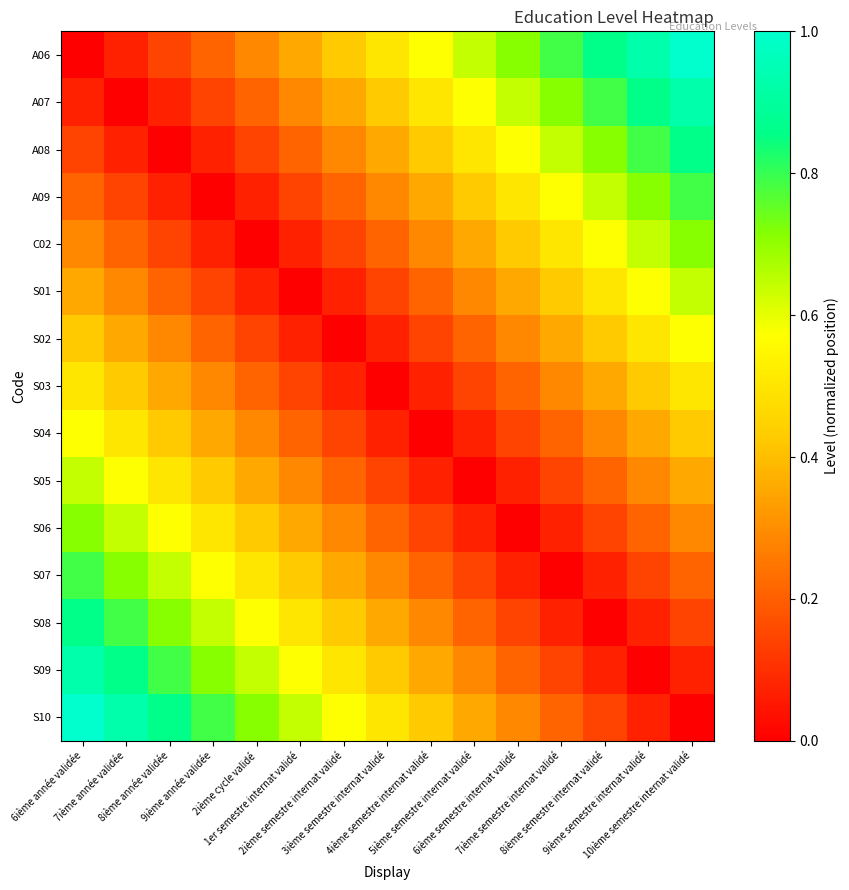

Reading right to left, what are all the values shown in this chart?

A06: 10ième semestre internat validé=1.0	9ième semestre internat validé=0.9	8ième semestre internat validé=0.9	7ième semestre internat validé=0.8	6ième semestre internat validé=0.7	5ième semestre internat validé=0.6	4ième semestre internat validé=0.6	3ième semestre internat validé=0.5	2ième semestre internat validé=0.4	1er semestre internat validé=0.4	2ième cycle validé=0.3	9ième année validée=0.2	8ième année validée=0.1	7ième année validée=0.1	6ième année validée=0.0
A07: 10ième semestre internat validé=0.9	9ième semestre internat validé=0.9	8ième semestre internat validé=0.8	7ième semestre internat validé=0.7	6ième semestre internat validé=0.6	5ième semestre internat validé=0.6	4ième semestre internat validé=0.5	3ième semestre internat validé=0.4	2ième semestre internat validé=0.4	1er semestre internat validé=0.3	2ième cycle validé=0.2	9ième année validée=0.1	8ième année validée=0.1	7ième année validée=0.0	6ième année validée=0.1
A08: 10ième semestre internat validé=0.9	9ième semestre internat validé=0.8	8ième semestre internat validé=0.7	7ième semestre internat validé=0.6	6ième semestre internat validé=0.6	5ième semestre internat validé=0.5	4ième semestre internat validé=0.4	3ième semestre internat validé=0.4	2ième semestre internat validé=0.3	1er semestre internat validé=0.2	2ième cycle validé=0.1	9ième année validée=0.1	8ième année validée=0.0	7ième année validée=0.1	6ième année validée=0.1
A09: 10ième semestre internat validé=0.8	9ième semestre internat validé=0.7	8ième semestre internat validé=0.6	7ième semestre internat validé=0.6	6ième semestre internat validé=0.5	5ième semestre internat validé=0.4	4ième semestre internat validé=0.4	3ième semestre internat validé=0.3	2ième semestre internat validé=0.2	1er semestre internat validé=0.1	2ième cycle validé=0.1	9ième année validée=0.0	8ième année validée=0.1	7ième année validée=0.1	6ième année validée=0.2
C02: 10ième semestre internat validé=0.7	9ième semestre internat validé=0.6	8ième semestre internat validé=0.6	7ième semestre internat validé=0.5	6ième semestre internat validé=0.4	5ième semestre internat validé=0.4	4ième semestre internat validé=0.3	3ième semestre internat validé=0.2	2ième semestre internat validé=0.1	1er semestre internat validé=0.1	2ième cycle validé=0.0	9ième année validée=0.1	8ième année validée=0.1	7ième année validée=0.2	6ième année validée=0.3
S01: 10ième semestre internat validé=0.6	9ième semestre internat validé=0.6	8ième semestre internat validé=0.5	7ième semestre internat validé=0.4	6ième semestre internat validé=0.4	5ième semestre internat validé=0.3	4ième semestre internat validé=0.2	3ième semestre internat validé=0.1	2ième semestre internat validé=0.1	1er semestre internat validé=0.0	2ième cycle validé=0.1	9ième année validée=0.1	8ième année validée=0.2	7ième année validée=0.3	6ième année validée=0.4
S02: 10ième semestre internat validé=0.6	9ième semestre internat validé=0.5	8ième semestre internat validé=0.4	7ième semestre internat validé=0.4	6ième semestre internat validé=0.3	5ième semestre internat validé=0.2	4ième semestre internat validé=0.1	3ième semestre internat validé=0.1	2ième semestre internat validé=0.0	1er semestre internat validé=0.1	2ième cycle validé=0.1	9ième année validée=0.2	8ième année validée=0.3	7ième année validée=0.4	6ième année validée=0.4
S03: 10ième semestre internat validé=0.5	9ième semestre internat validé=0.4	8ième semestre internat validé=0.4	7ième semestre internat validé=0.3	6ième semestre internat validé=0.2	5ième semestre internat validé=0.1	4ième semestre internat validé=0.1	3ième semestre internat validé=0.0	2ième semestre internat validé=0.1	1er semestre internat validé=0.1	2ième cycle validé=0.2	9ième année validée=0.3	8ième année validée=0.4	7ième année validée=0.4	6ième année validée=0.5
S04: 10ième semestre internat validé=0.4	9ième semestre internat validé=0.4	8ième semestre internat validé=0.3	7ième semestre internat validé=0.2	6ième semestre internat validé=0.1	5ième semestre internat validé=0.1	4ième semestre internat validé=0.0	3ième semestre internat validé=0.1	2ième semestre internat validé=0.1	1er semestre internat validé=0.2	2ième cycle validé=0.3	9ième année validée=0.4	8ième année validée=0.4	7ième année validée=0.5	6ième année validée=0.6
S05: 10ième semestre internat validé=0.4	9ième semestre internat validé=0.3	8ième semestre internat validé=0.2	7ième semestre internat validé=0.1	6ième semestre internat validé=0.1	5ième semestre internat validé=0.0	4ième semestre internat validé=0.1	3ième semestre internat validé=0.1	2ième semestre internat validé=0.2	1er semestre internat validé=0.3	2ième cycle validé=0.4	9ième année validée=0.4	8ième année validée=0.5	7ième année validée=0.6	6ième année validée=0.6
S06: 10ième semestre internat validé=0.3	9ième semestre internat validé=0.2	8ième semestre internat validé=0.1	7ième semestre internat validé=0.1	6ième semestre internat validé=0.0	5ième semestre internat validé=0.1	4ième semestre internat validé=0.1	3ième semestre internat validé=0.2	2ième semestre internat validé=0.3	1er semestre internat validé=0.4	2ième cycle validé=0.4	9ième année validée=0.5	8ième année validée=0.6	7ième année validée=0.6	6ième année validée=0.7
S07: 10ième semestre internat validé=0.2	9ième semestre internat validé=0.1	8ième semestre internat validé=0.1	7ième semestre internat validé=0.0	6ième semestre internat validé=0.1	5ième semestre internat validé=0.1	4ième semestre internat validé=0.2	3ième semestre internat validé=0.3	2ième semestre internat validé=0.4	1er semestre internat validé=0.4	2ième cycle validé=0.5	9ième année validée=0.6	8ième année validée=0.6	7ième année validée=0.7	6ième année validée=0.8
S08: 10ième semestre internat validé=0.1	9ième semestre internat validé=0.1	8ième semestre internat validé=0.0	7ième semestre internat validé=0.1	6ième semestre internat validé=0.1	5ième semestre internat validé=0.2	4ième semestre internat validé=0.3	3ième semestre internat validé=0.4	2ième semestre internat validé=0.4	1er semestre internat validé=0.5	2ième cycle validé=0.6	9ième année validée=0.6	8ième année validée=0.7	7ième année validée=0.8	6ième année validée=0.9
S09: 10ième semestre internat validé=0.1	9ième semestre internat validé=0.0	8ième semestre internat validé=0.1	7ième semestre internat validé=0.1	6ième semestre internat validé=0.2	5ième semestre internat validé=0.3	4ième semestre internat validé=0.4	3ième semestre internat validé=0.4	2ième semestre internat validé=0.5	1er semestre internat validé=0.6	2ième cycle validé=0.6	9ième année validée=0.7	8ième année validée=0.8	7ième année validée=0.9	6ième année validée=0.9
S10: 10ième semestre internat validé=0.0	9ième semestre internat validé=0.1	8ième semestre internat validé=0.1	7ième semestre internat validé=0.2	6ième semestre internat validé=0.3	5ième semestre internat validé=0.4	4ième semestre internat validé=0.4	3ième semestre internat validé=0.5	2ième semestre internat validé=0.6	1er semestre internat validé=0.6	2ième cycle validé=0.7	9ième année validée=0.8	8ième année validée=0.9	7ième année validée=0.9	6ième année validée=1.0